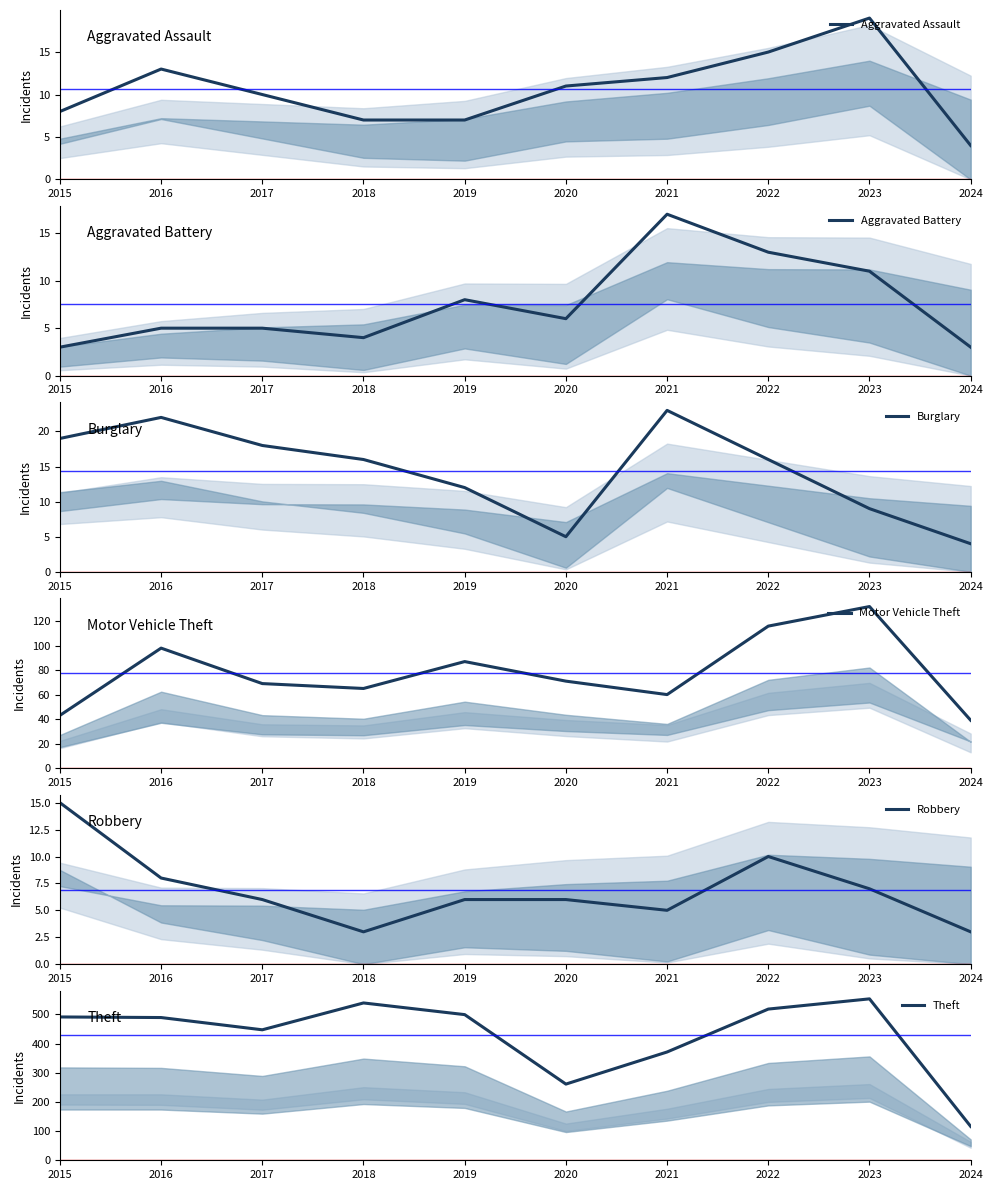

At which category is the sum across all series the highest?

2023